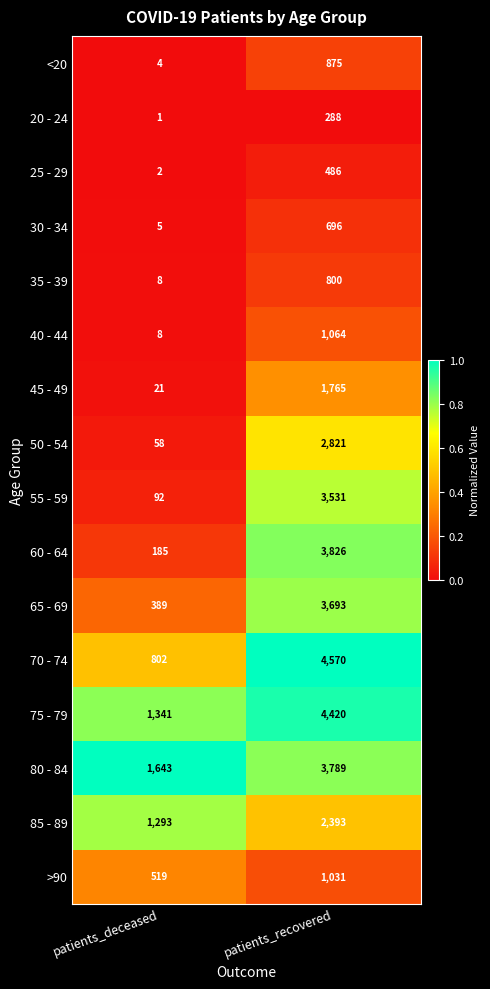

True or false: 85 - 89 has a value of 2393 at patients_recovered.

True